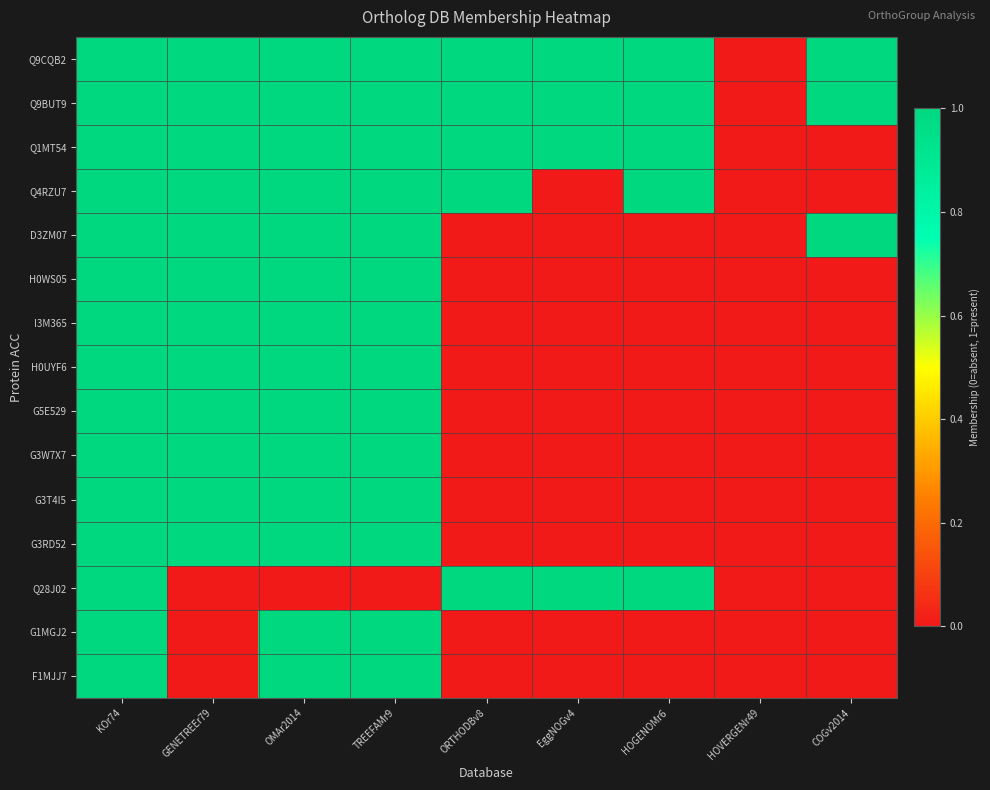

How many categories are shown in the chart?

9